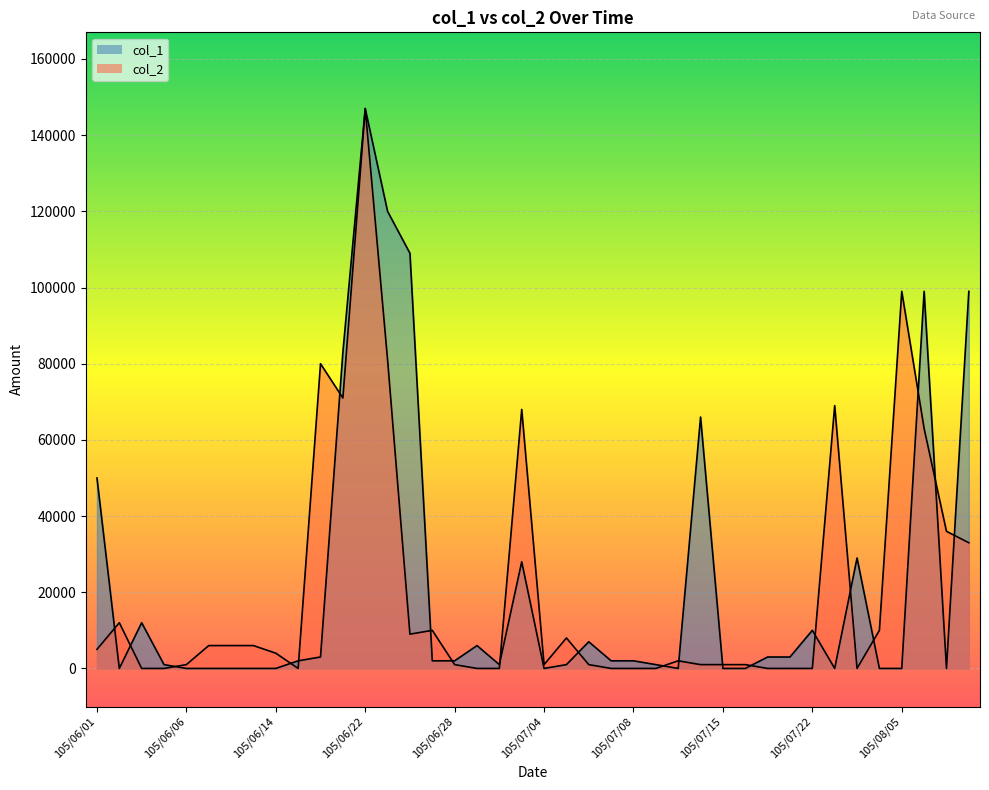

What is the sum of the values at 105/08/05 and 105/06/04?

99000